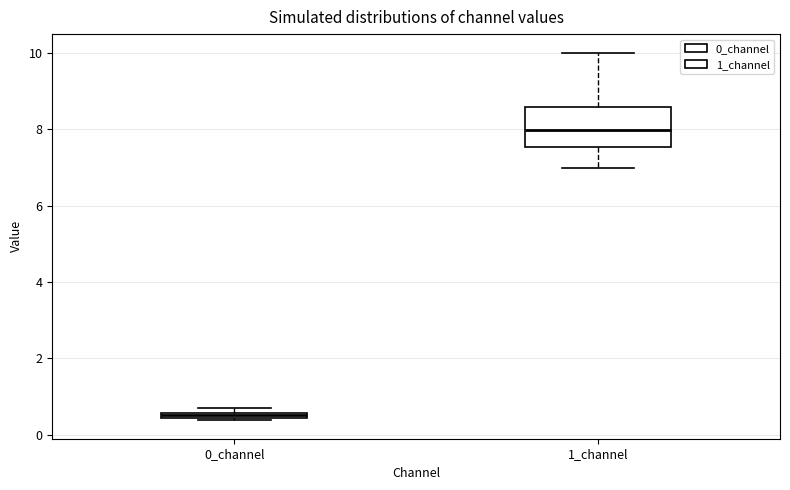

Which box has the highest median line?

1_channel